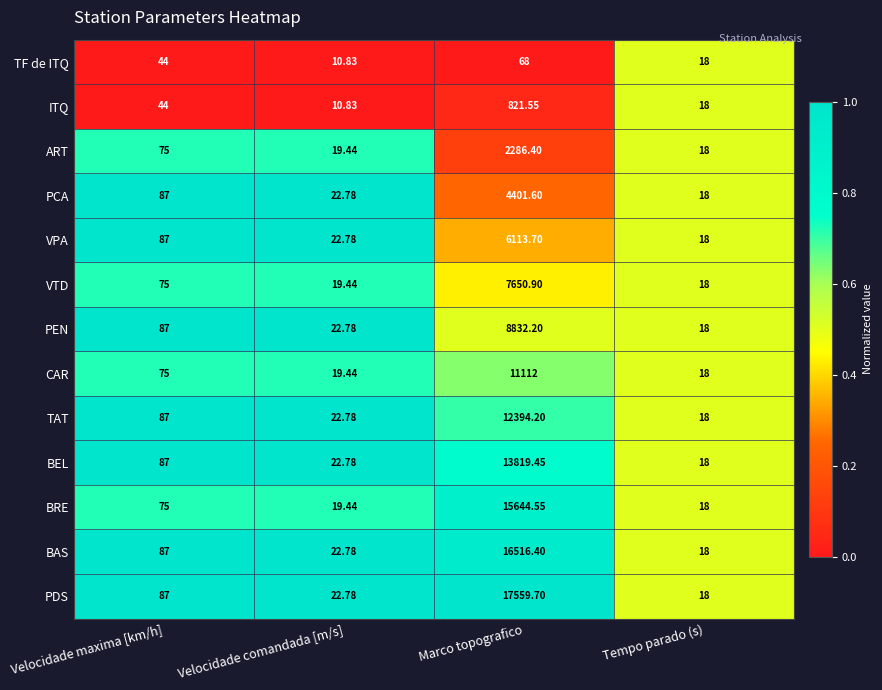

Is the value of BRE at Tempo parado (s) greater than the value of VTD at Marco topografico?

No